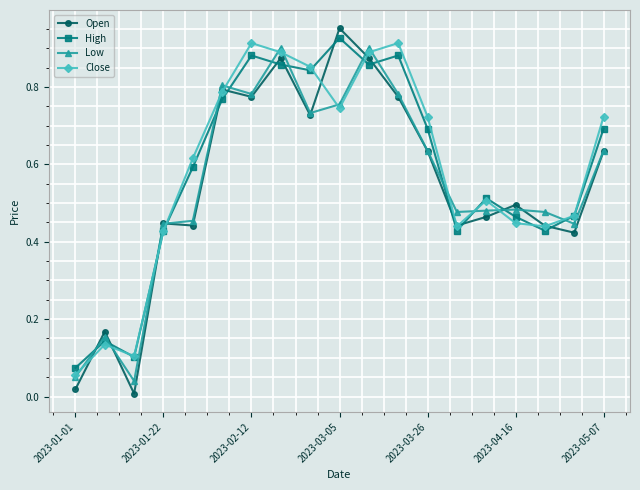

True or false: Open has more than 1 points higher than both neighbors.

True